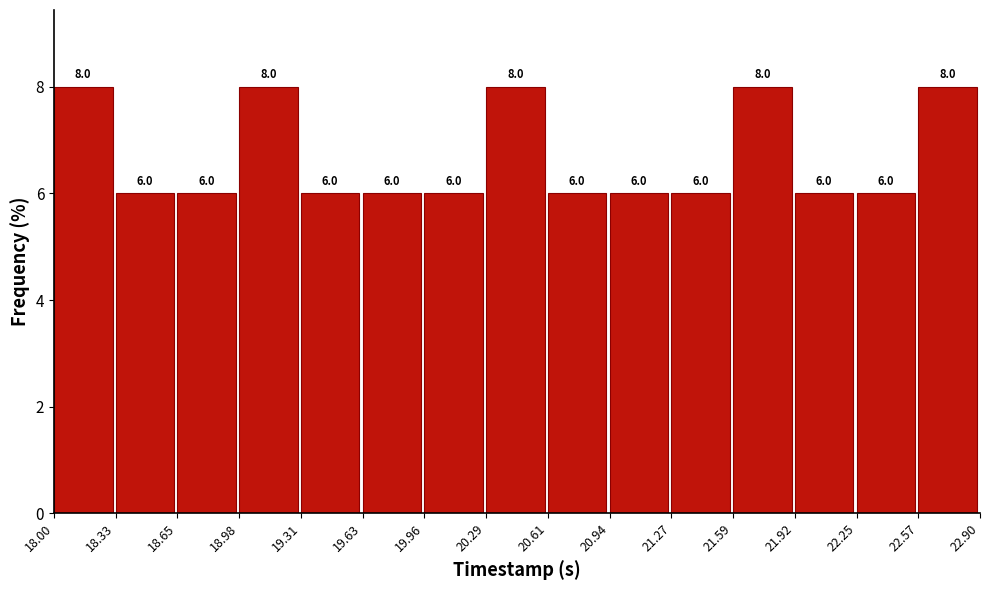

Reading left to right, list every bar in this chart as the range it spans on the x-axis followed by its height.

18.00 to 18.33: 8.0
18.33 to 18.65: 6.0
18.65 to 18.98: 6.0
18.98 to 19.31: 8.0
19.31 to 19.63: 6.0
19.63 to 19.96: 6.0
19.96 to 20.29: 6.0
20.29 to 20.61: 8.0
20.61 to 20.94: 6.0
20.94 to 21.27: 6.0
21.27 to 21.59: 6.0
21.59 to 21.92: 8.0
21.92 to 22.25: 6.0
22.25 to 22.57: 6.0
22.57 to 22.90: 8.0